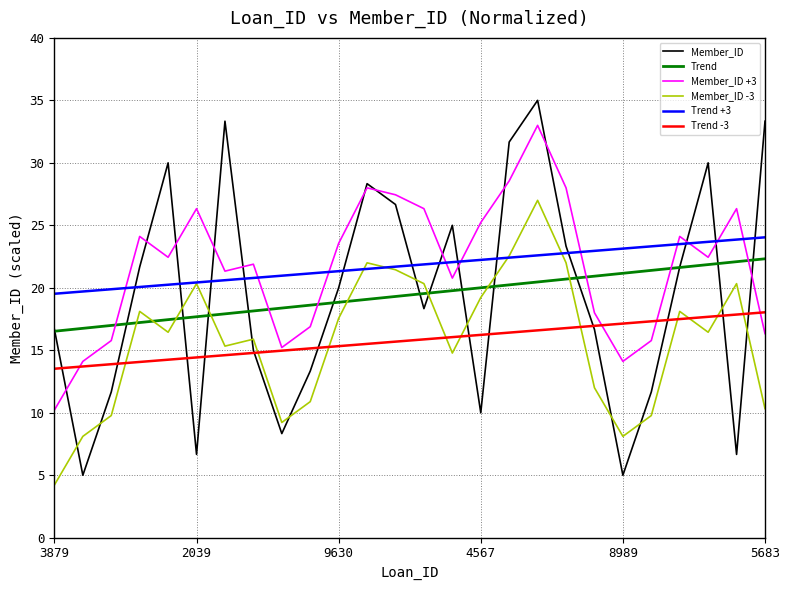

What are all the series names shown in the legend?

Member_ID, Trend, Member_ID +3, Member_ID -3, Trend +3, Trend -3